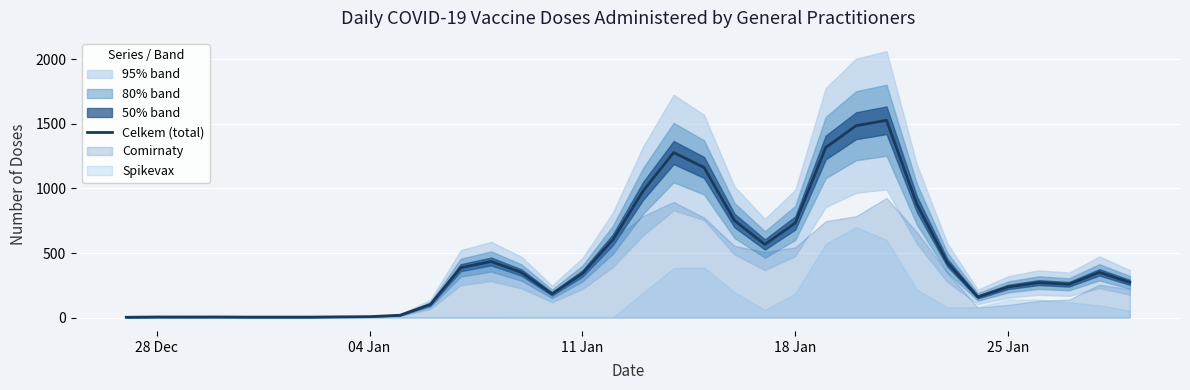

What is the highest value of the Celkem (total) series?

1527.0